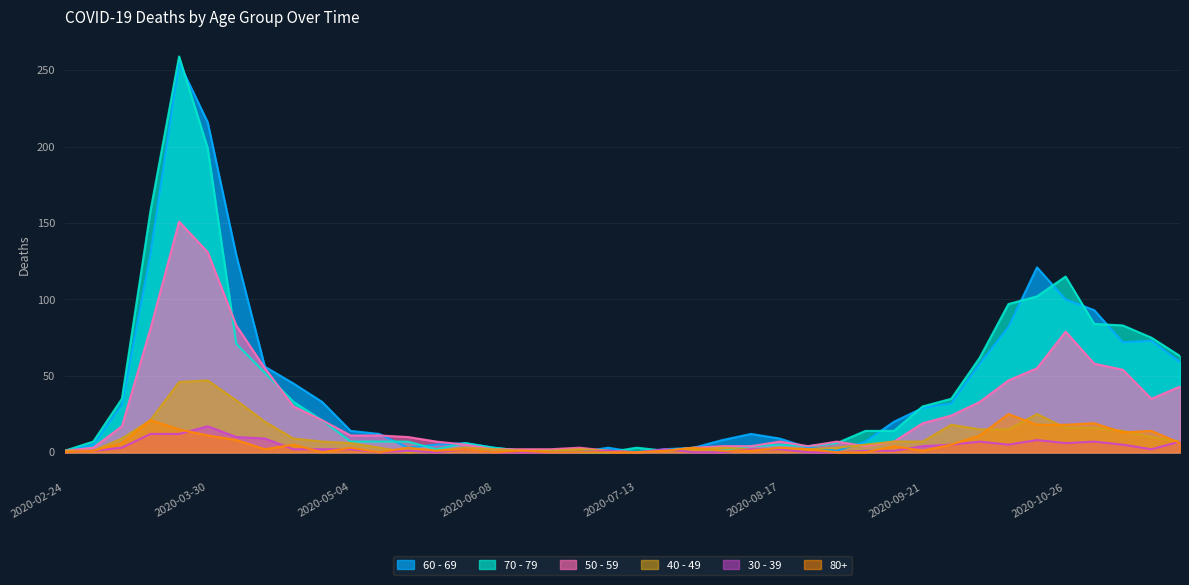

What is the sum of the 30 - 39 values at 2020-05-18 and 2020-05-11?

1